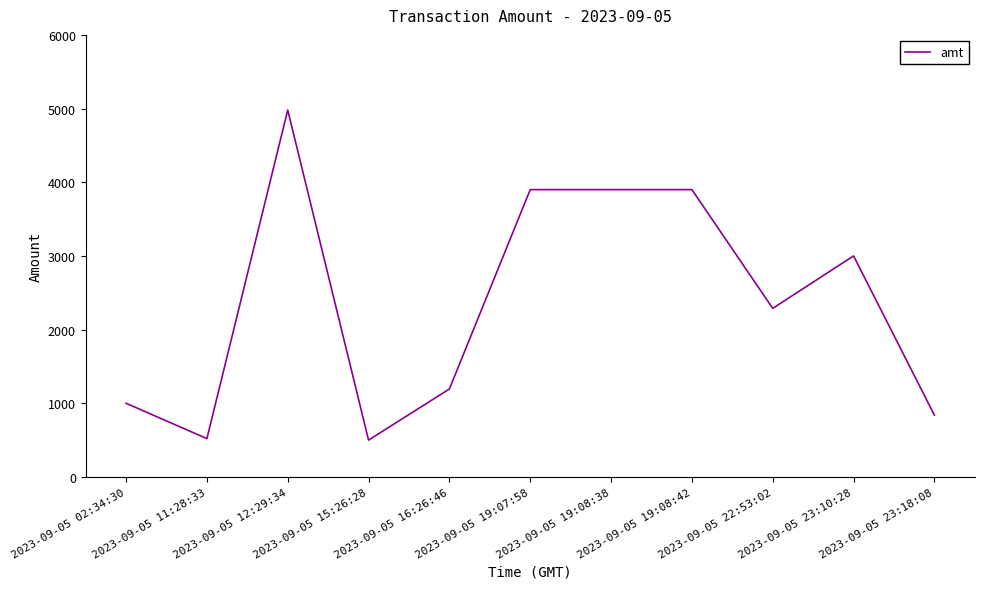

True or false: the data shows 1194.0 at 2023-09-05 16:26:46.

True